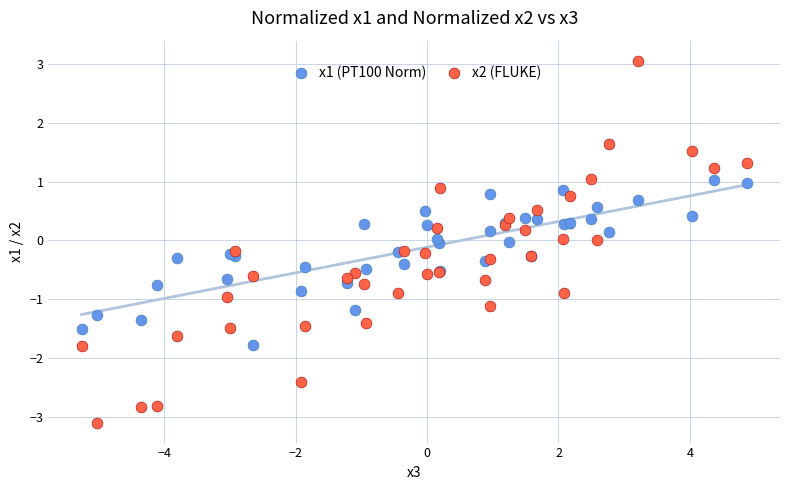

What are all the series names shown in the legend?

x1 (PT100 Norm), x2 (FLUKE)